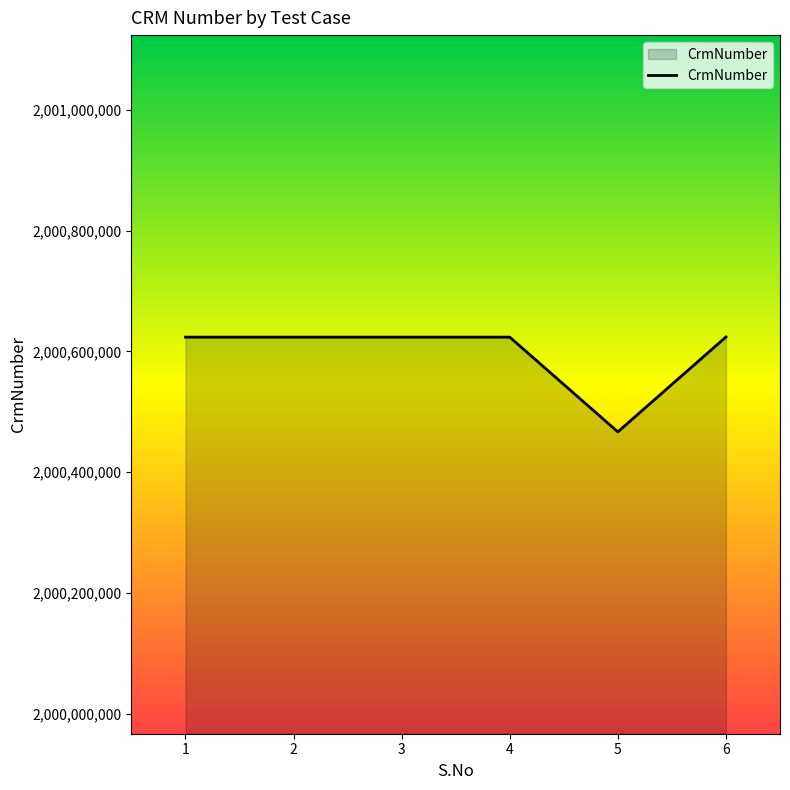

How many categories are shown in the chart?

6